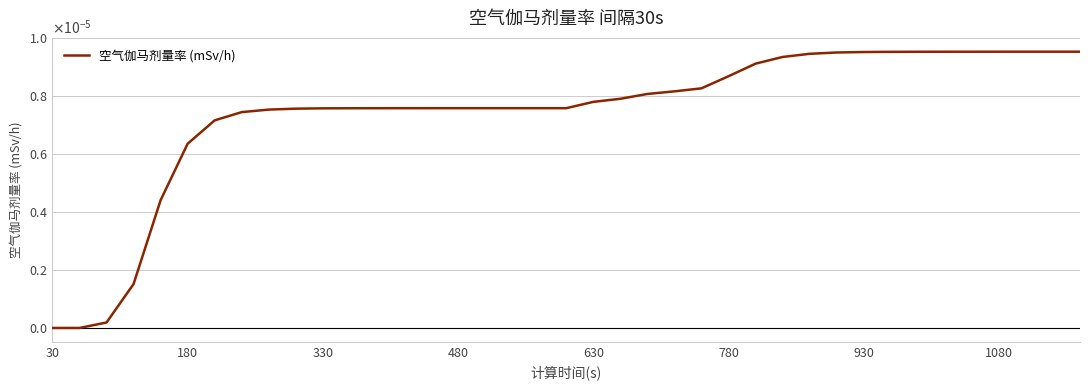

Does the chart display data point markers on the line(s)?

No